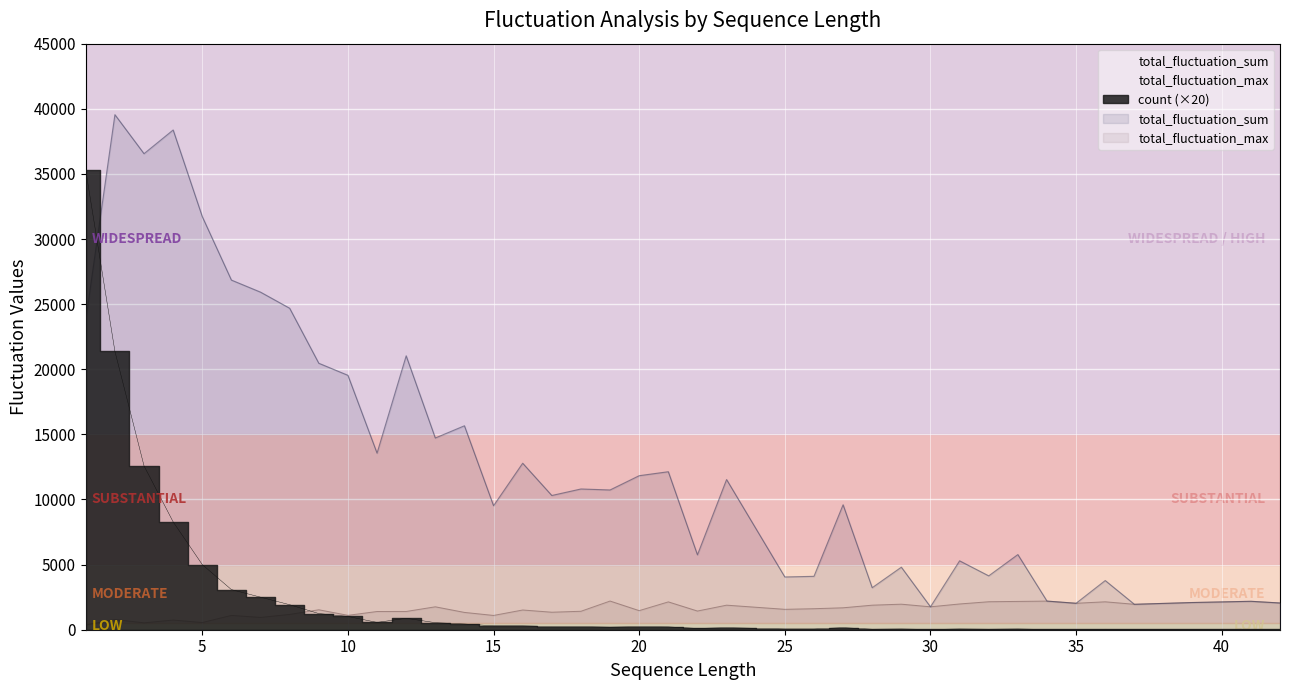

At 28, list the series in order from smallest to largest.

count, total_fluctuation_max, total_fluctuation_sum